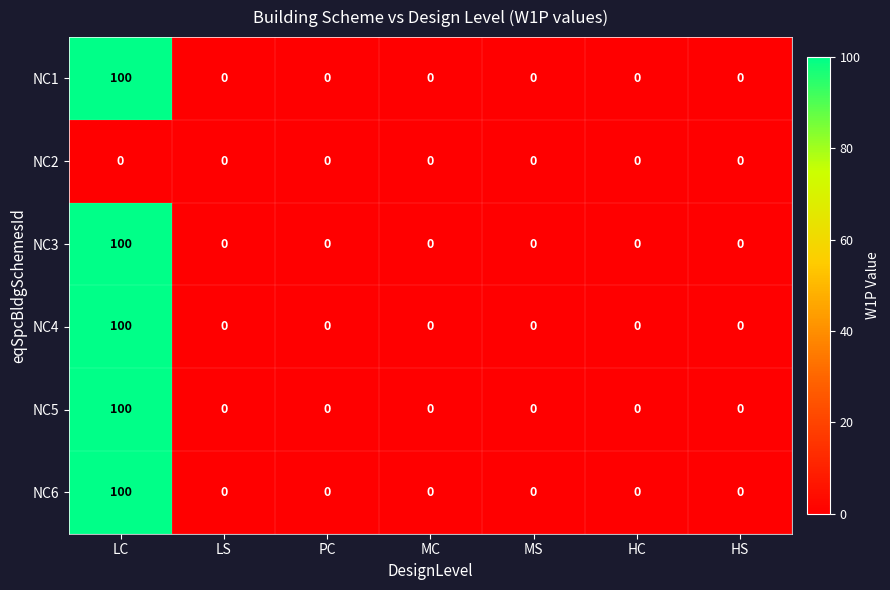

What is the difference between the highest and lowest values at LC?

100